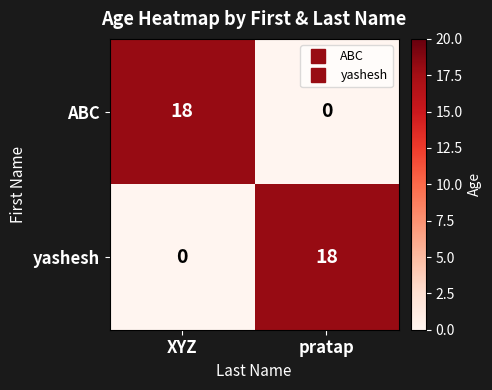

Where is yashesh nearest to the value 9?

XYZ